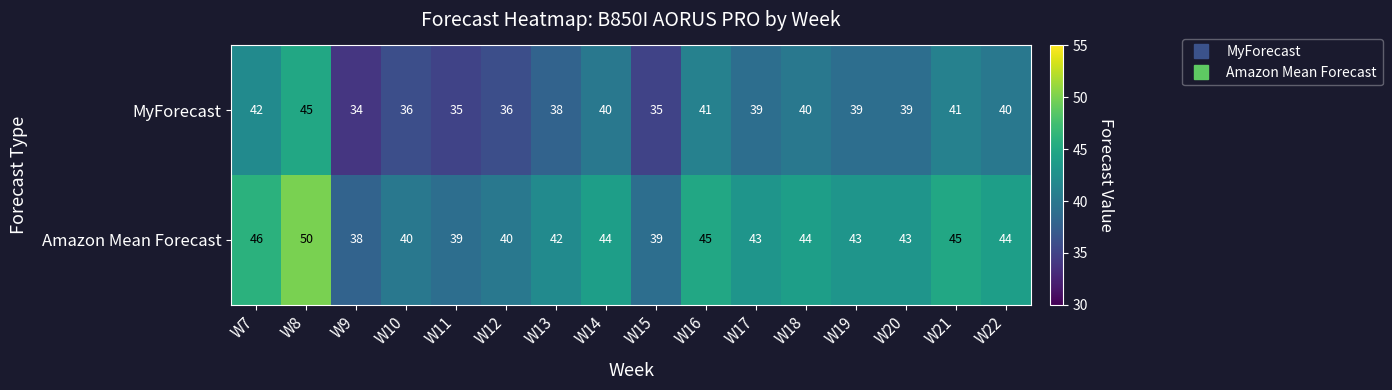

What is the average value of the Amazon Mean Forecast series?

43